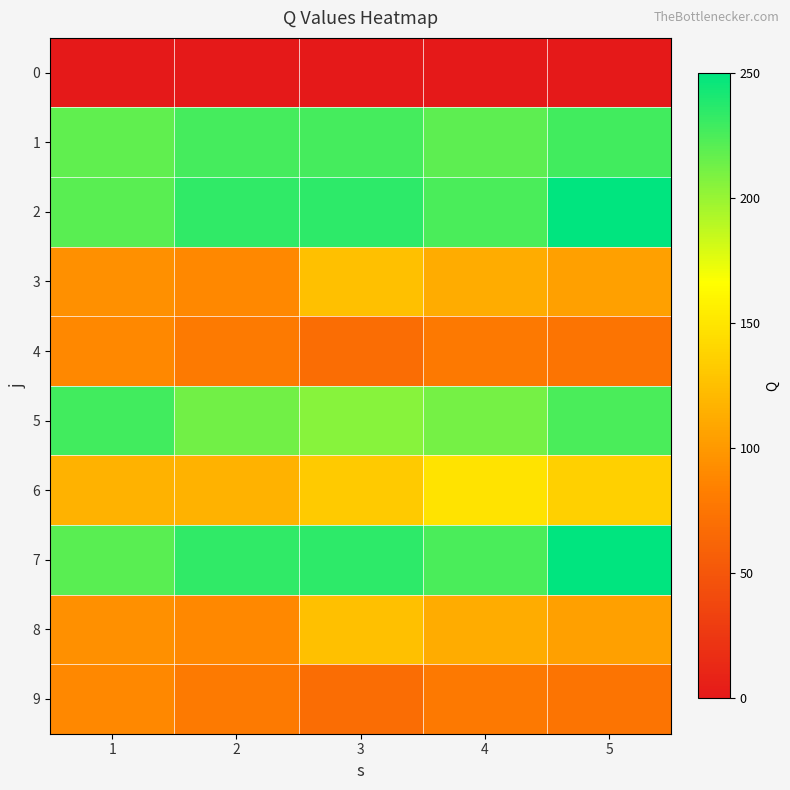

Reading right to left, what are all the values shown in this chart?

0: 5=0	4=0	3=0	2=0	1=0
1: 5=228	4=219	3=227	2=227	1=218
2: 5=250	4=225	3=235	2=234	1=220
3: 5=105	4=113	3=125	2=89	1=94
4: 5=75	4=79	3=69	2=80	1=89
5: 5=225	4=211	3=206	2=212	1=228
6: 5=136	4=149	3=132	2=117	1=117
7: 5=250	4=225	3=235	2=234	1=220
8: 5=105	4=113	3=125	2=89	1=94
9: 5=75	4=79	3=69	2=80	1=89